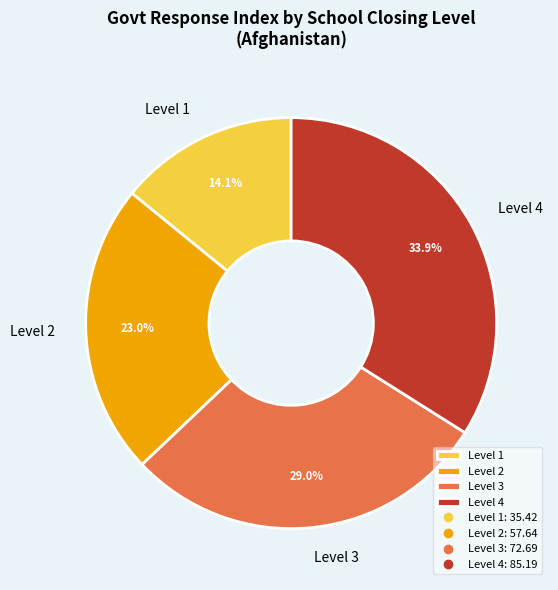

Combined, do Level 4 and Level 3 account for over 50%?

Yes